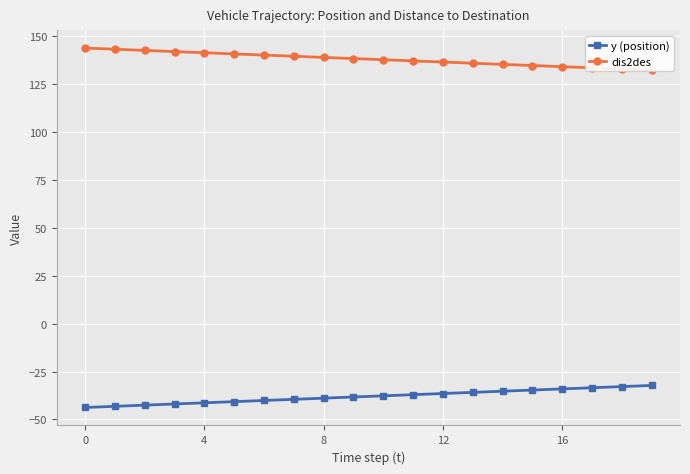

What is the maximum value shown in the chart?

143.8